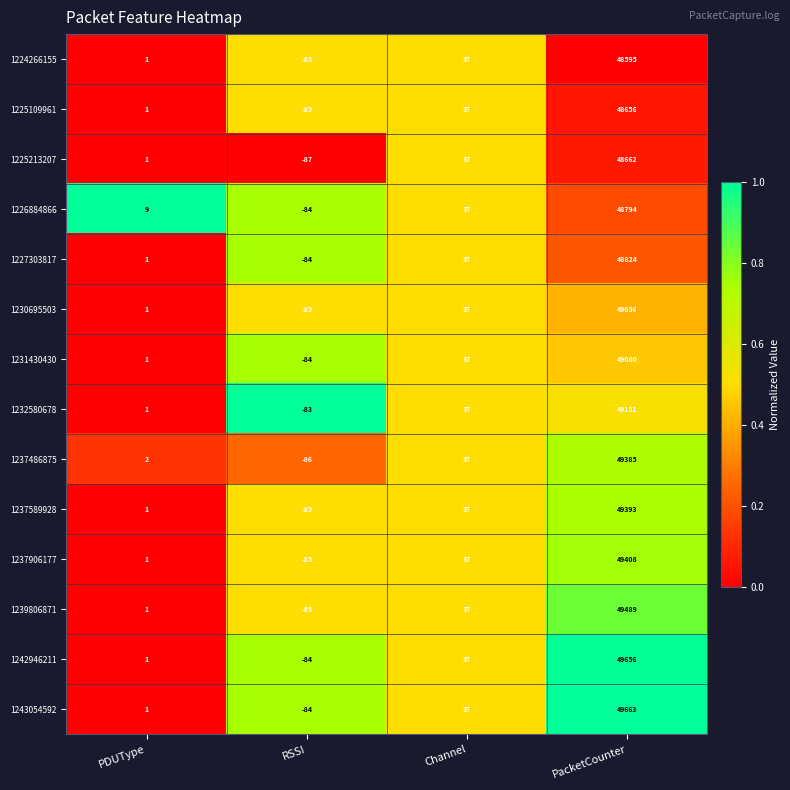

What is the difference between the maximum and minimum values in the 1237589928 series?

49478